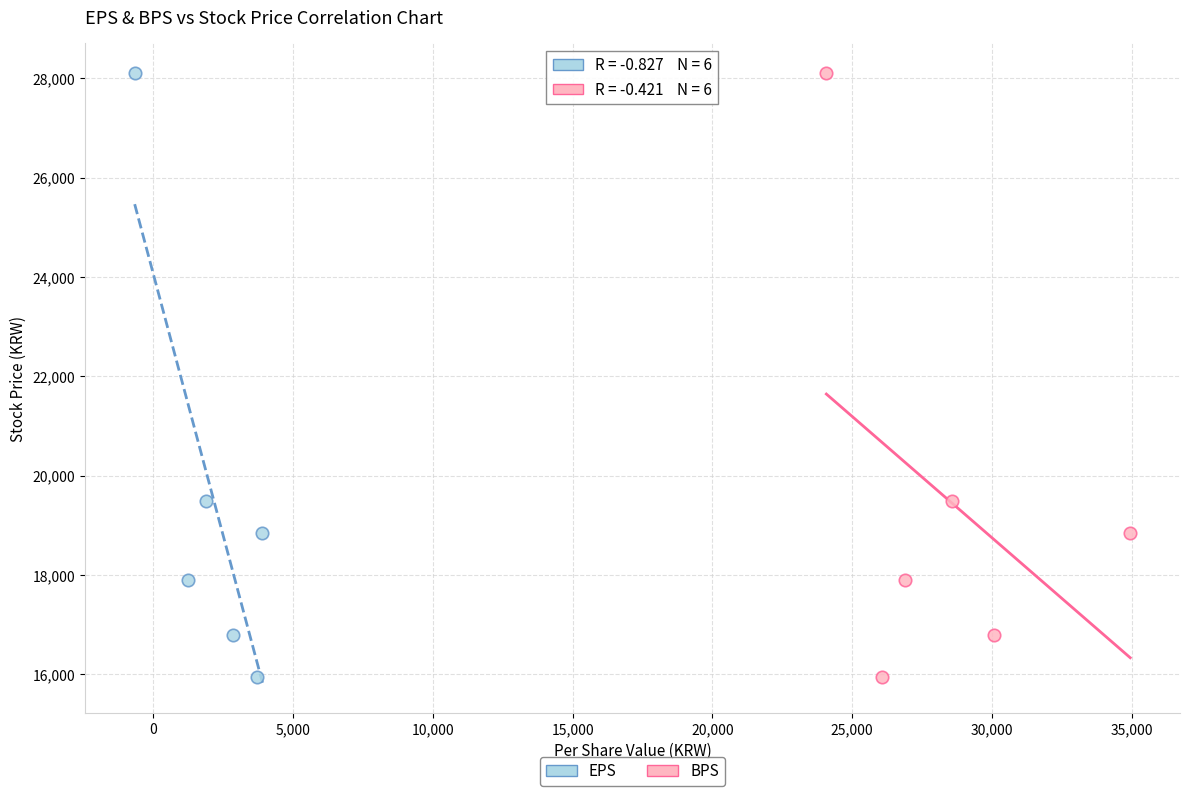

What are all the series names shown in the legend?

EPS, BPS